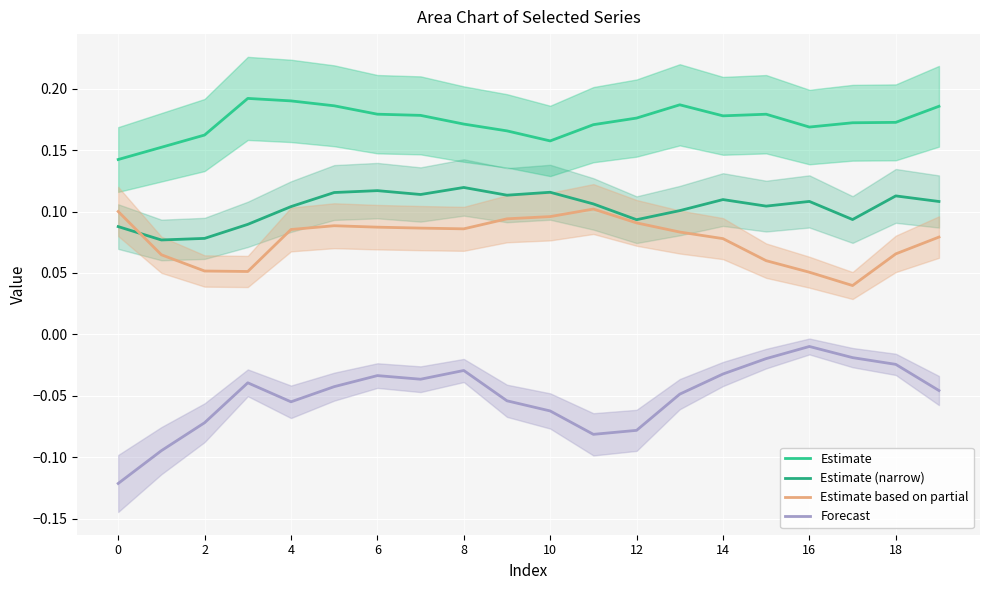

True or false: Estimate based on partial has more than 2 interior local peaks.

False